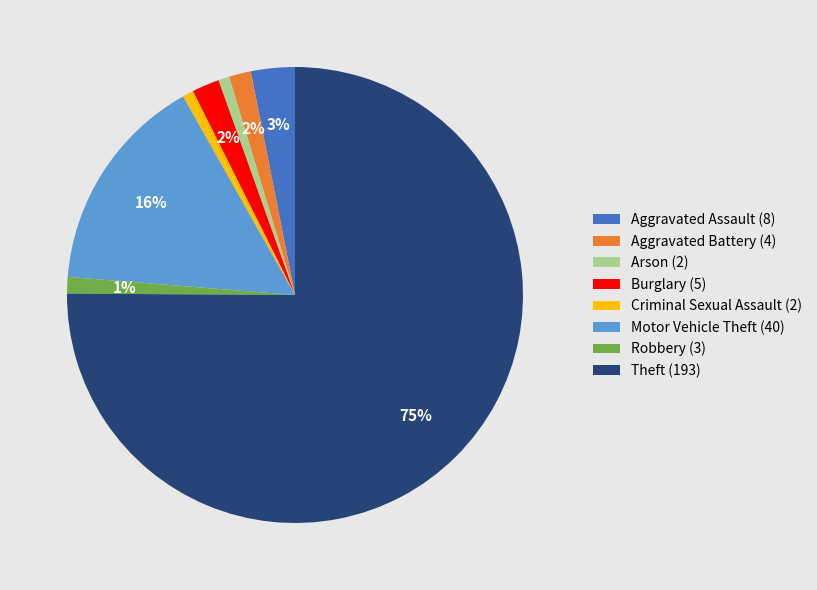

Does Theft account for over 50% of the chart?

Yes